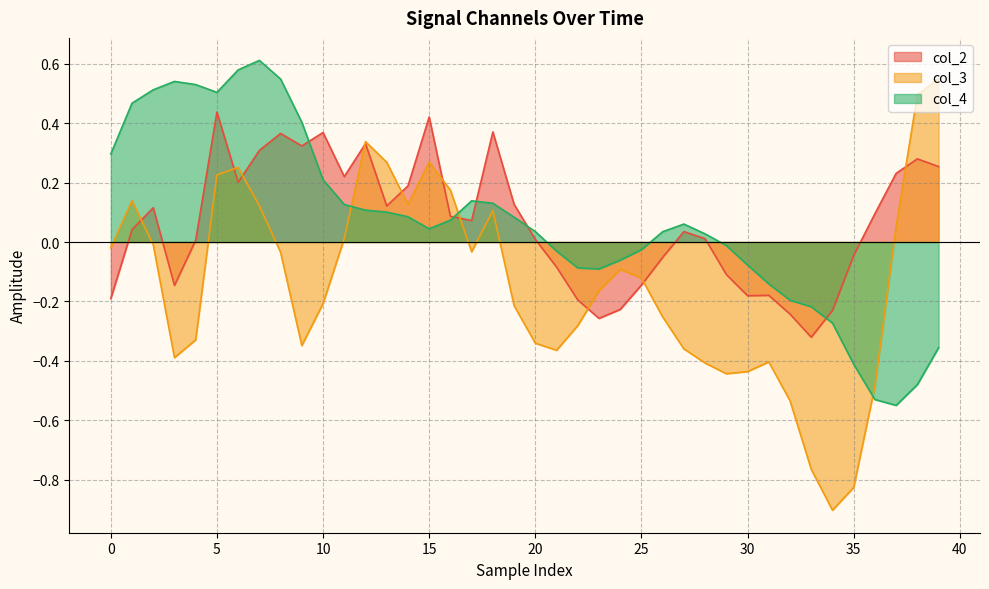

What is the value of the col_3 point at the 39th from the left?

0.5